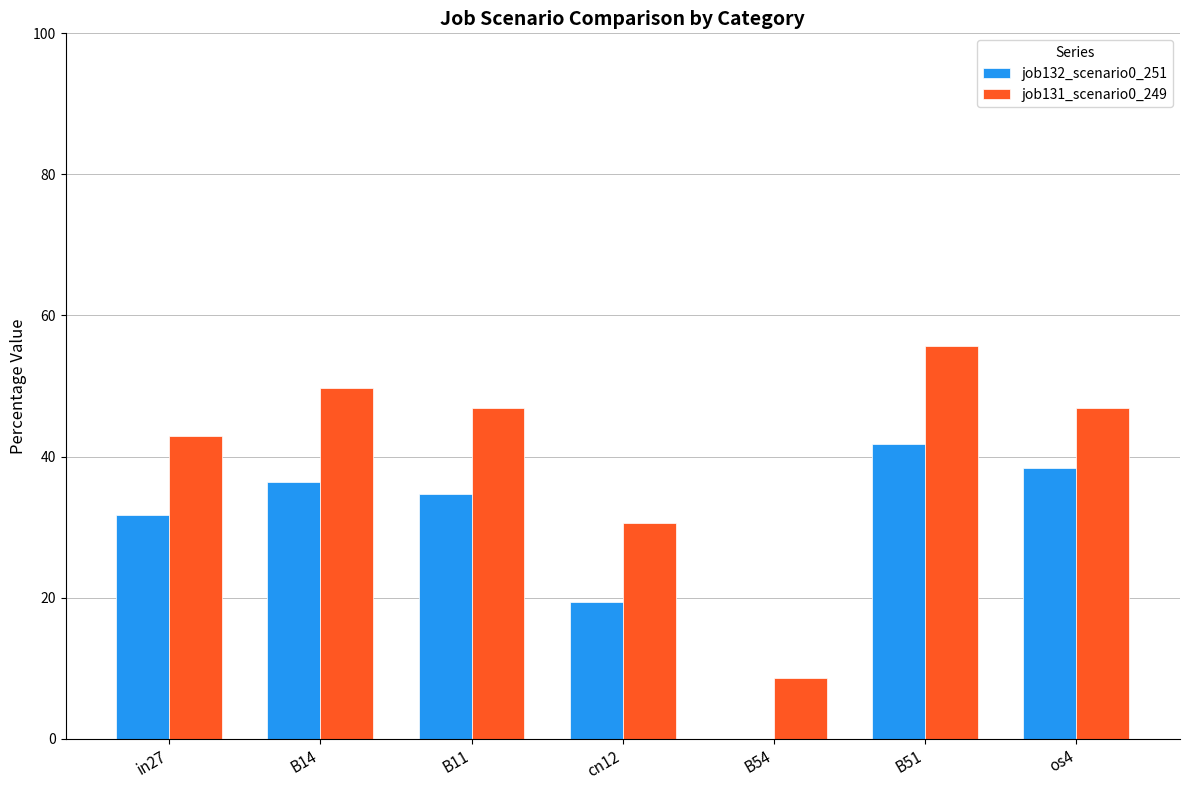

The job132_scenario0_251 series shows 7.8 at B14. True or false?

False